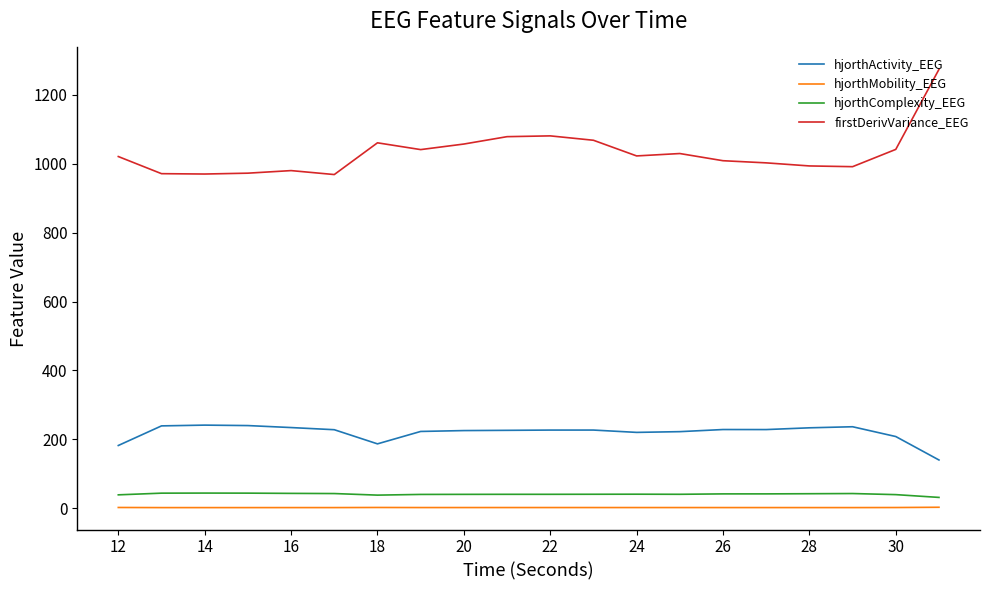

True or false: hjorthMobility_EEG and firstDerivVariance_EEG cross at least once.

False